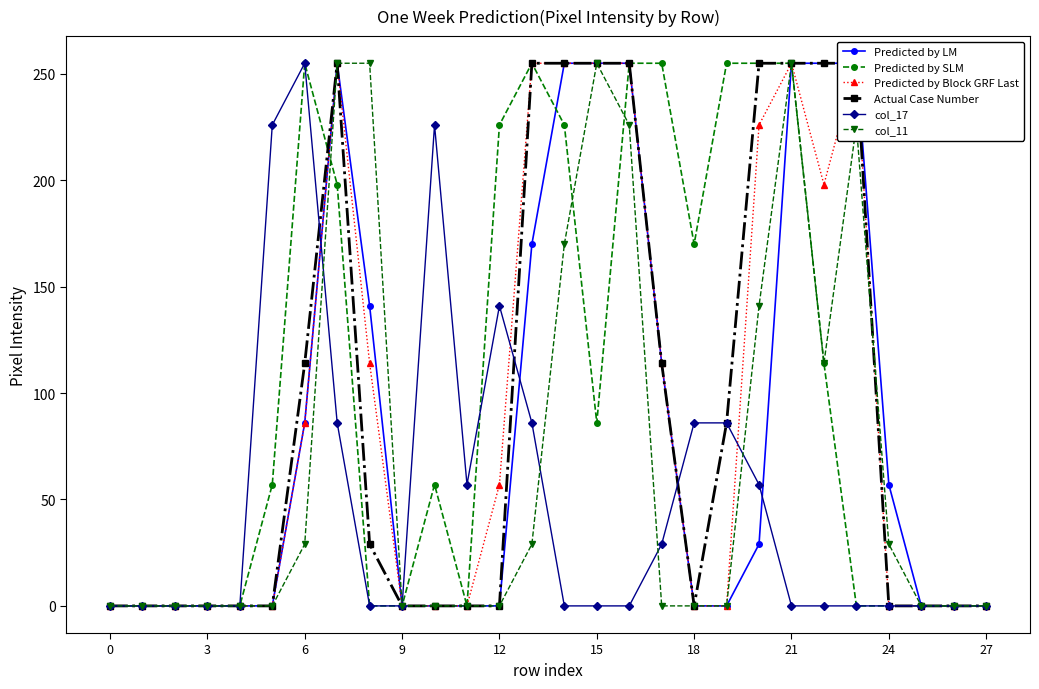

Rank the series by their maximum value, from highest to lowest.

Predicted by LM, Predicted by SLM, Predicted by Block GRF Last, Actual Case Number, col_17, col_11